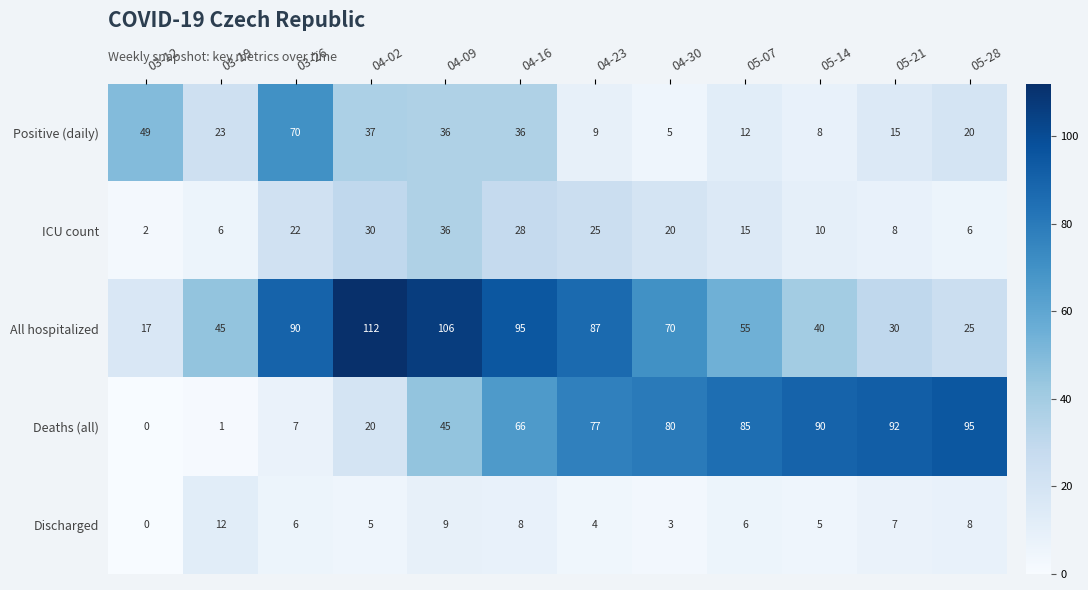

What is the total value across all series at 05-21?

152